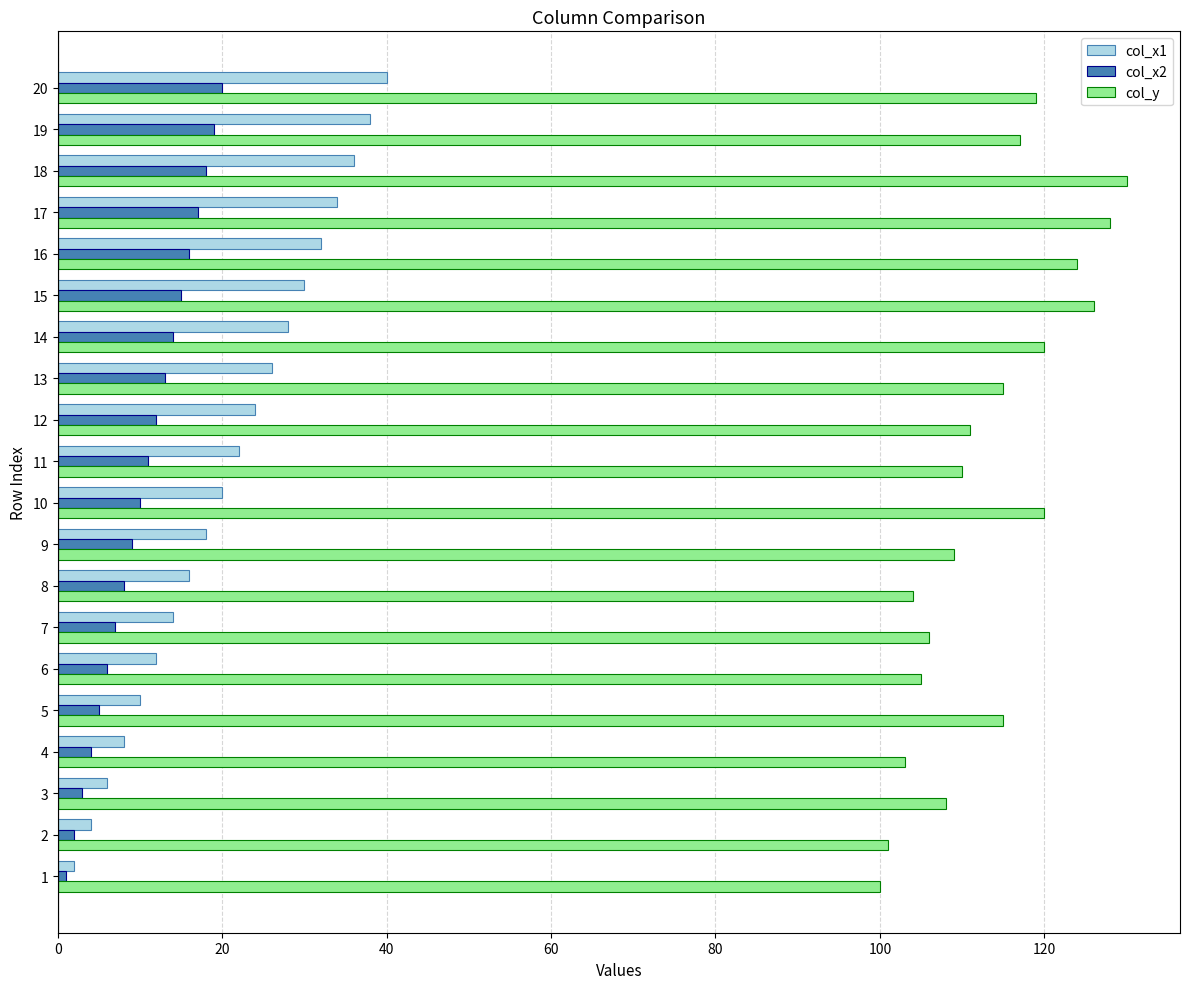

What is the sum of all col_x1 values?

420